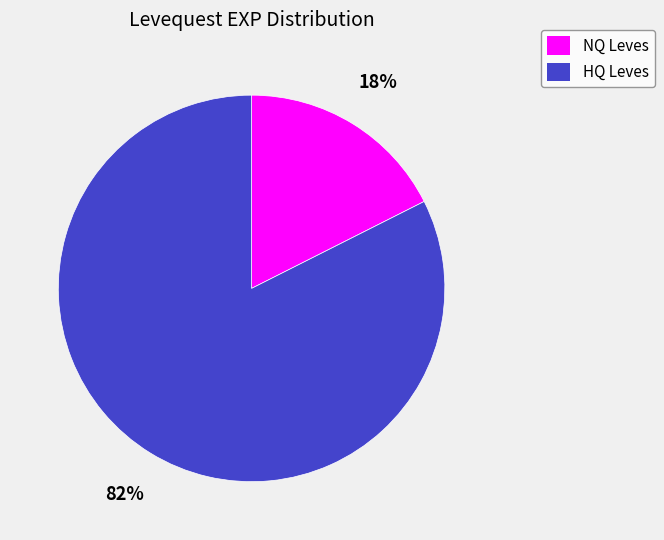

Count the number of slices in the pie.

2